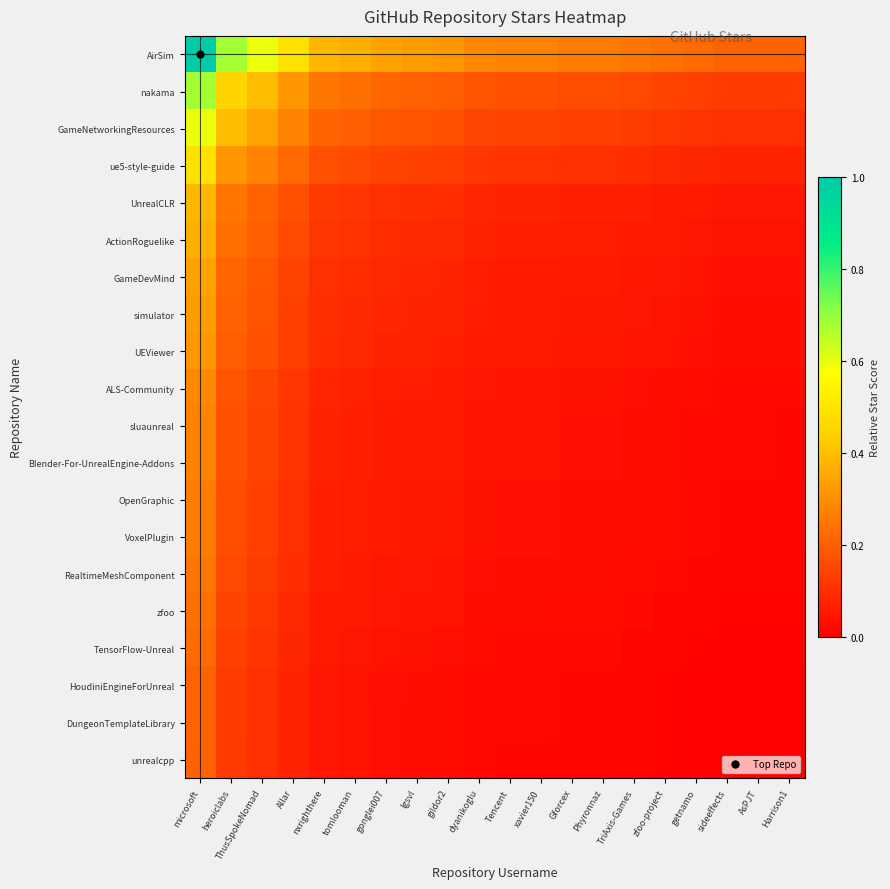

Which series has the largest range (max minus min)?

AirSim